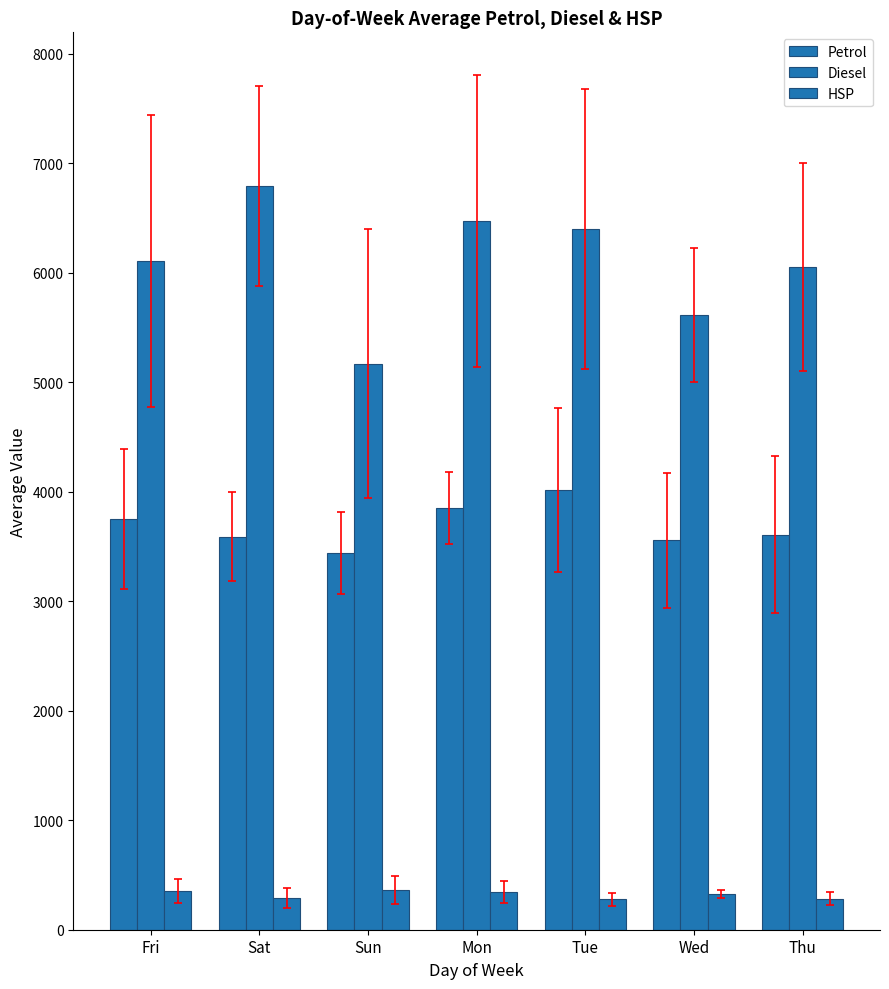

How many bars are there in total?

21